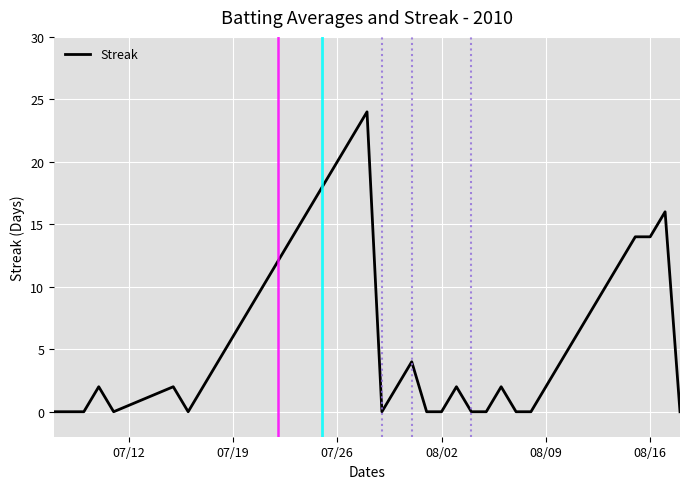

What is the difference between the maximum and minimum values?

24